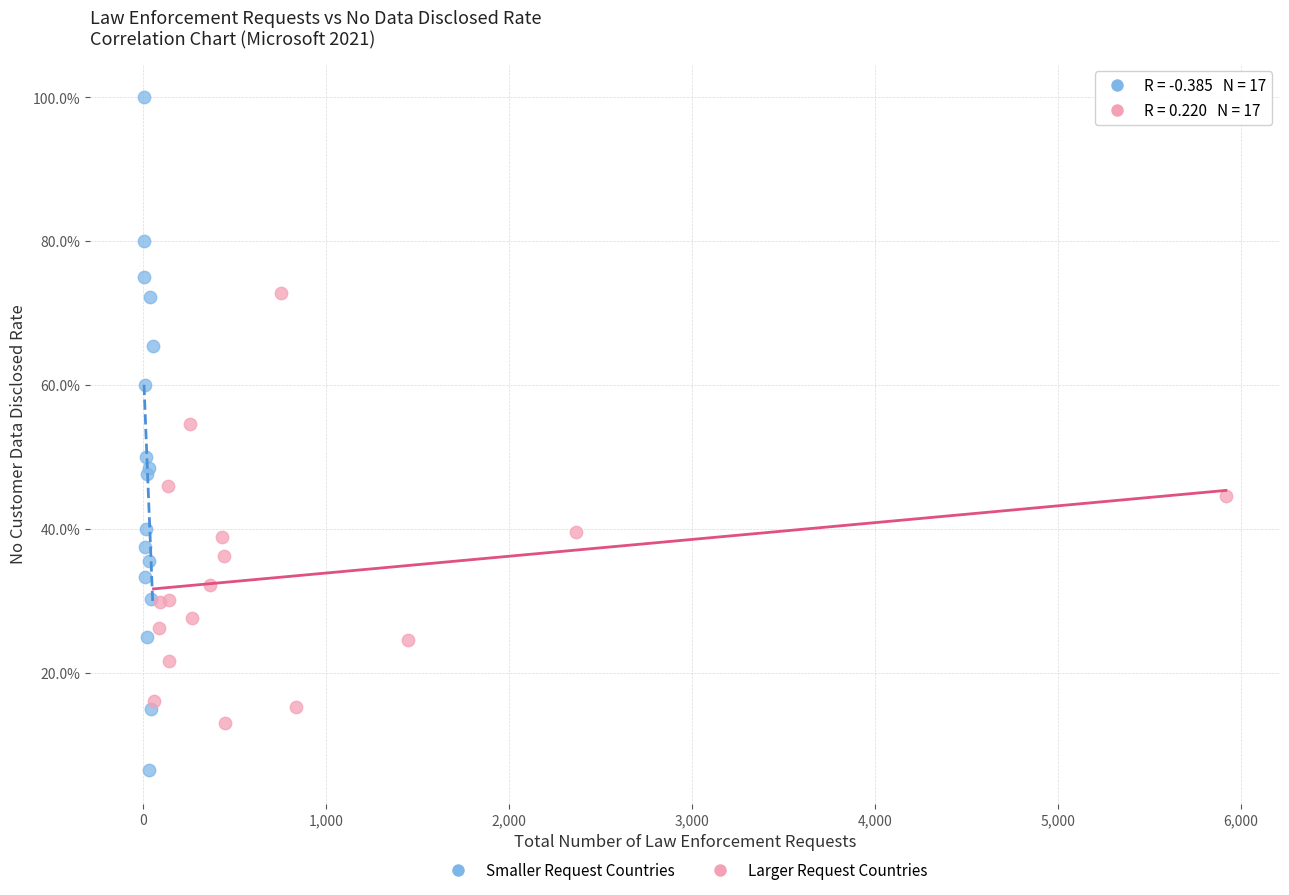

What are all the series names shown in the legend?

Smaller Request Countries, Larger Request Countries